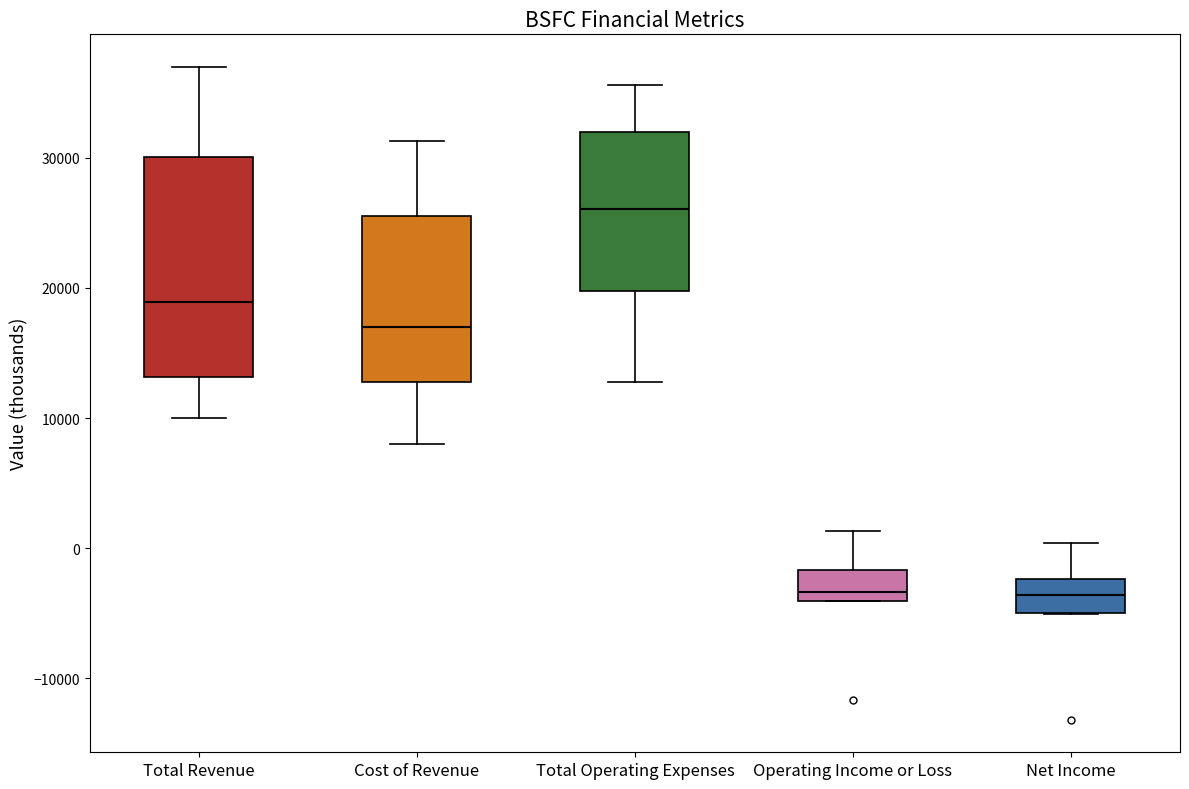

Which box is the tallest, from its lower edge to its upper edge?

Total Revenue